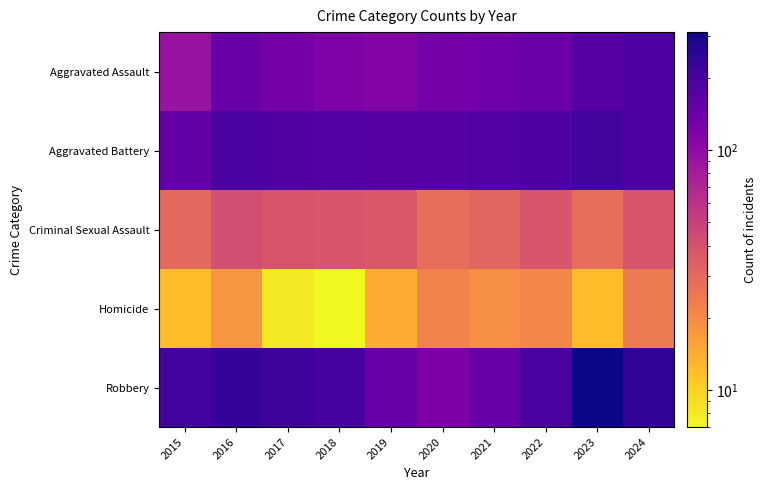

Reading left to right, extract all data points from this chart.

Aggravated Assault: 2015=92	2016=146	2017=130	2018=119	2019=112	2020=131	2021=135	2022=143	2023=172	2024=190
Aggravated Battery: 2015=152	2016=193	2017=184	2018=182	2019=173	2020=177	2021=178	2022=187	2023=204	2024=189
Criminal Sexual Assault: 2015=30	2016=42	2017=39	2018=38	2019=37	2020=28	2021=31	2022=38	2023=28	2024=39
Homicide: 2015=12	2016=18	2017=8	2018=7	2019=14	2020=22	2021=19	2022=21	2023=12	2024=24
Robbery: 2015=207	2016=241	2017=220	2018=200	2019=149	2020=122	2021=150	2022=194	2023=311	2024=243